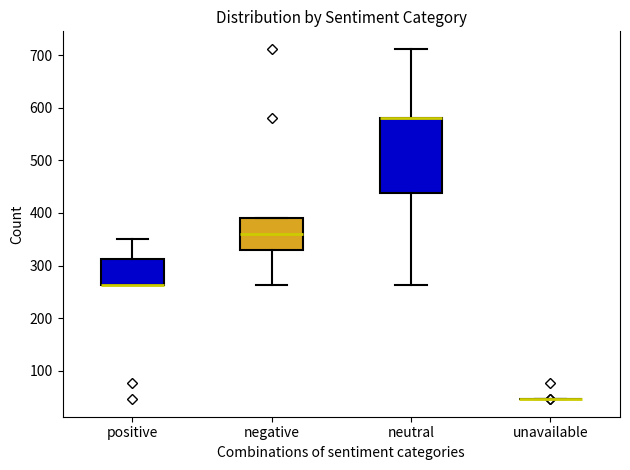

Where is the upper edge of the box for positive on the y-axis? The values are not printed on the chart, so give them approximately, as read against the axis.

310